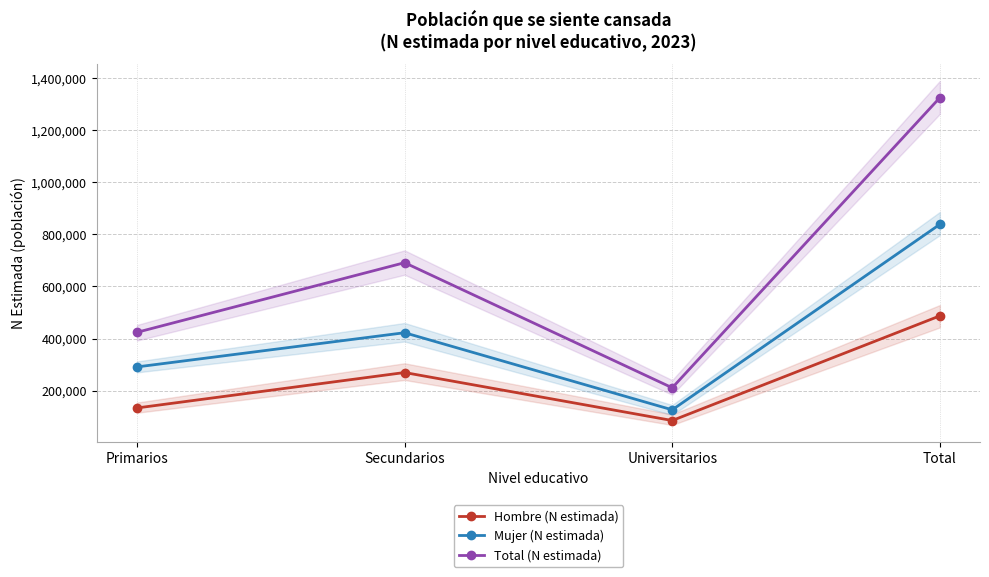

How many values in the Total (N estimada) series are below 691480?

2